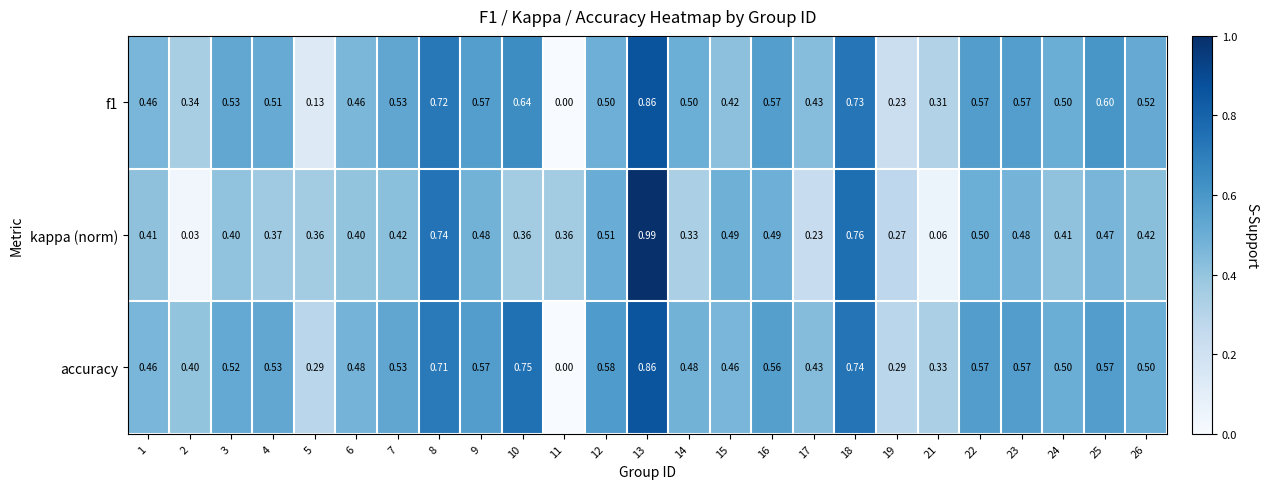

What is the total value across all series at 25?

1.6